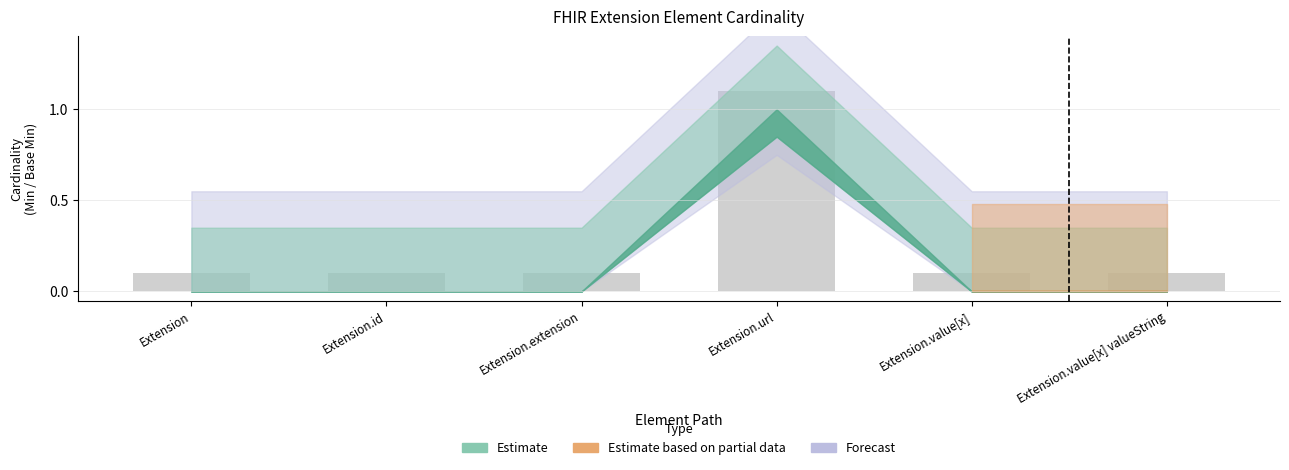

What is the difference between the values at Extension.url and Extension.value[x]?

1.0